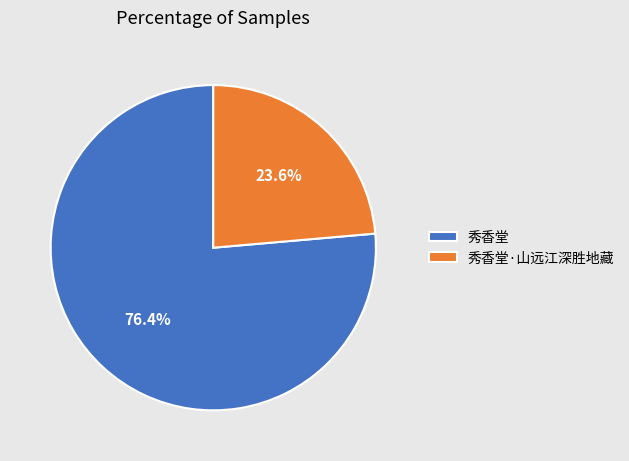

To the nearest percent, what is the combined percentage of 秀香堂·山远江深胜地藏 and 秀香堂?

100%